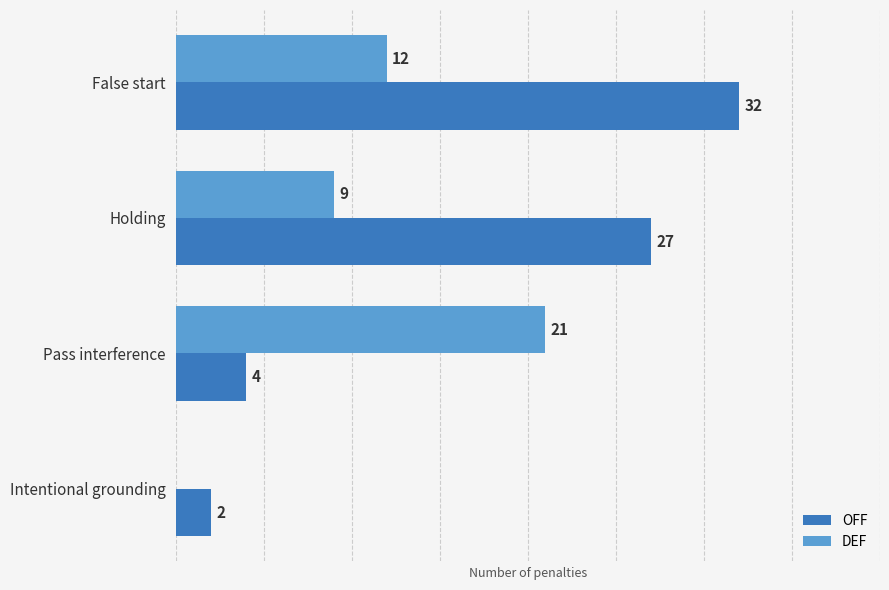

Where is OFF nearest to the value 17?

Holding